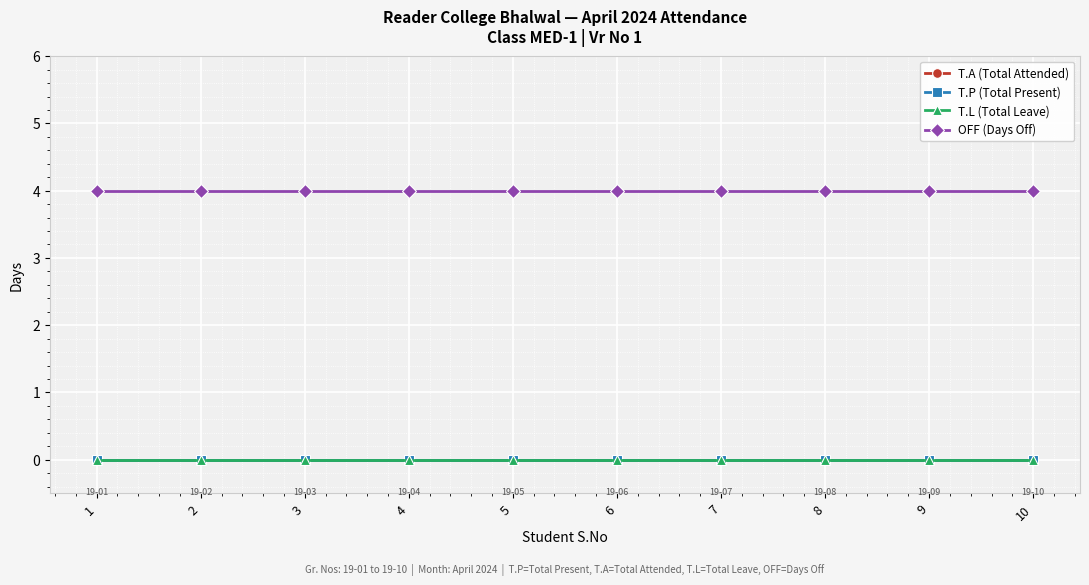

Rank the series by their maximum value, from lowest to highest.

T.A (Total Attended), T.P (Total Present), T.L (Total Leave), OFF (Days Off)